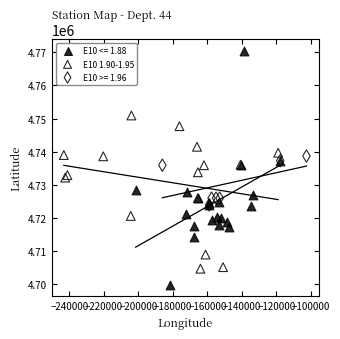

Which series has the largest Y range (max minus min)?

E10 <= 1.88